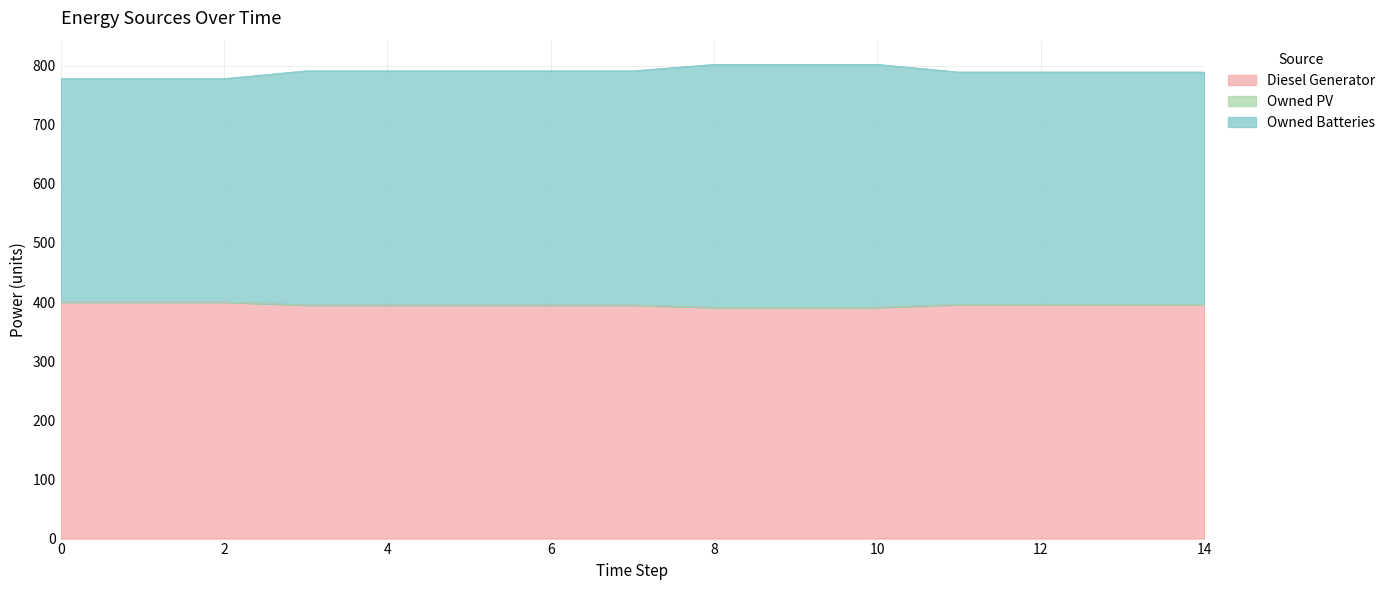

What is the difference between the second highest and minimum values in the Diesel Generator series?

9